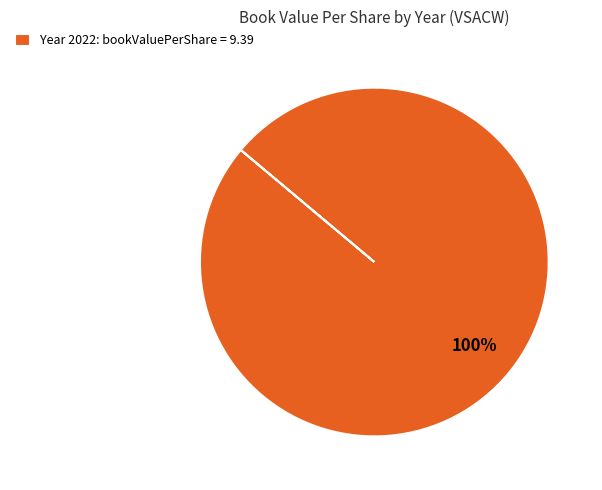

The Year 2022: bookValuePerShare = 9.39 slice represents 100% of the pie. True or false?

True